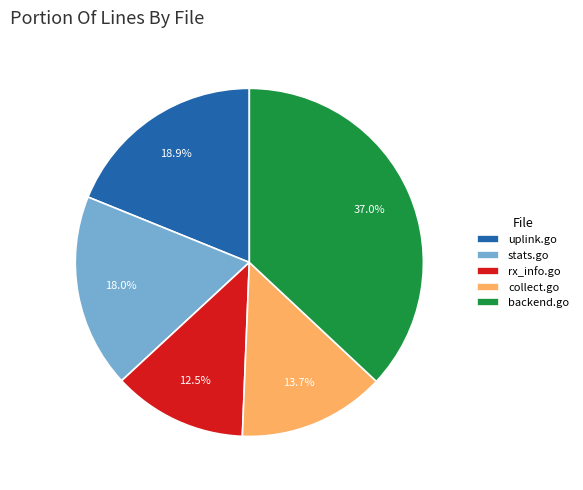

Which has a higher value, uplink.go or stats.go?

uplink.go